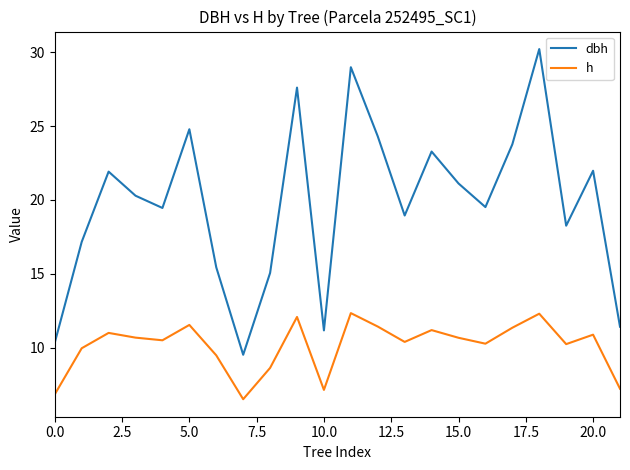

In dbh, how many points are higher than both neighbors (excluding endpoints)?

7